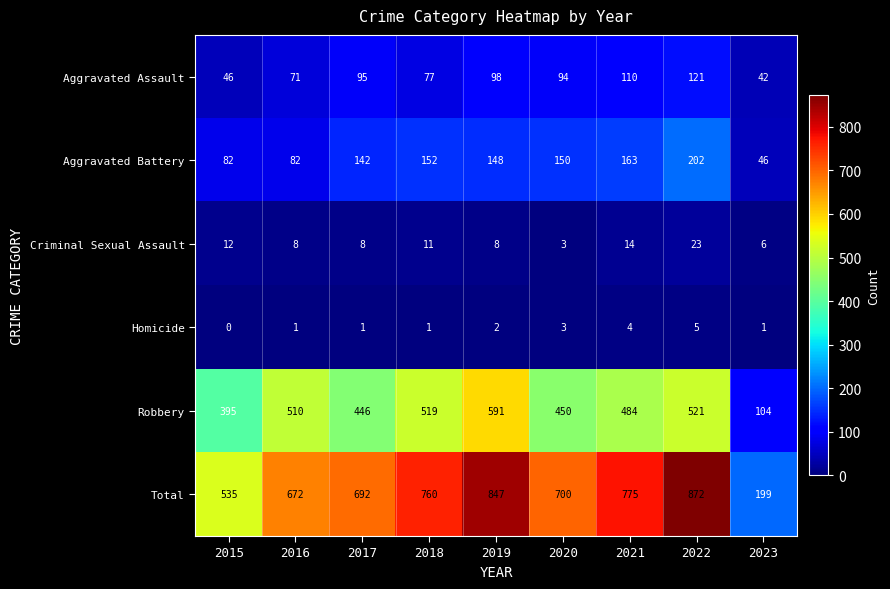

At which category is the sum across all series the highest?

2022